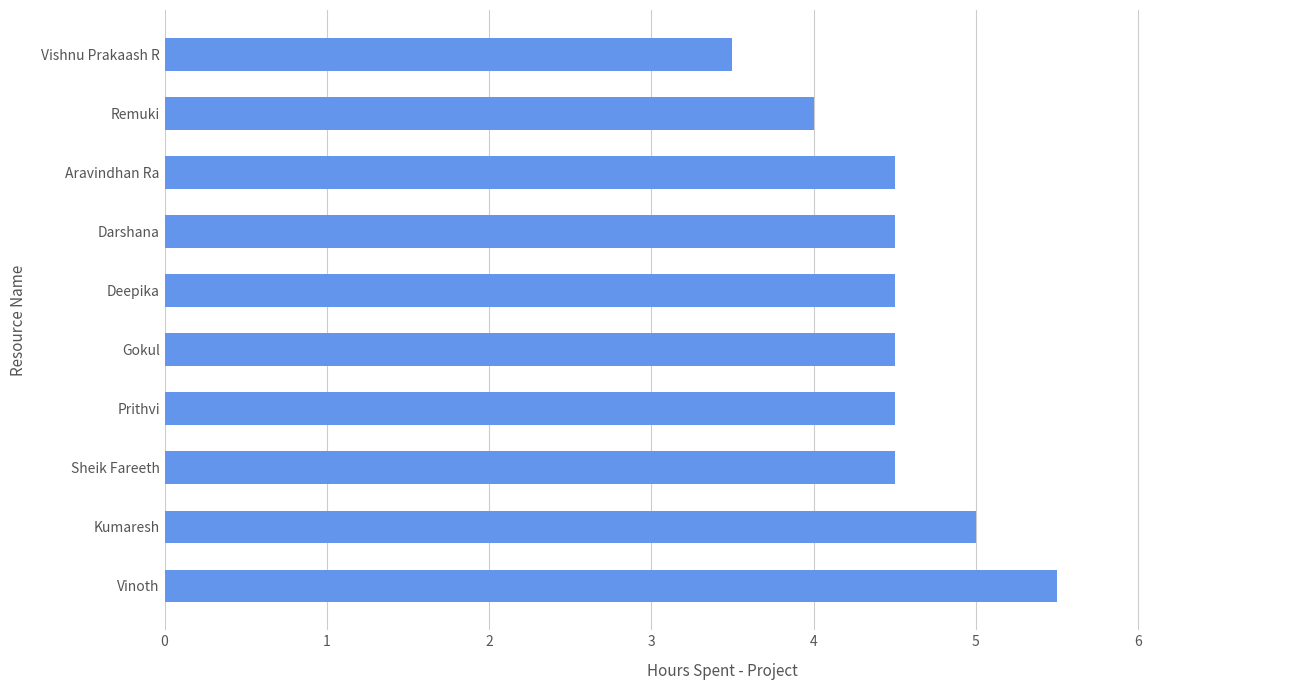

Reading top to bottom, extract all data points from this chart.

Vishnu Prakaash R=3.5	Remuki=4.0	Aravindhan Ra=4.5	Darshana=4.5	Deepika=4.5	Gokul=4.5	Prithvi=4.5	Sheik Fareeth=4.5	Kumaresh=5.0	Vinoth=5.5